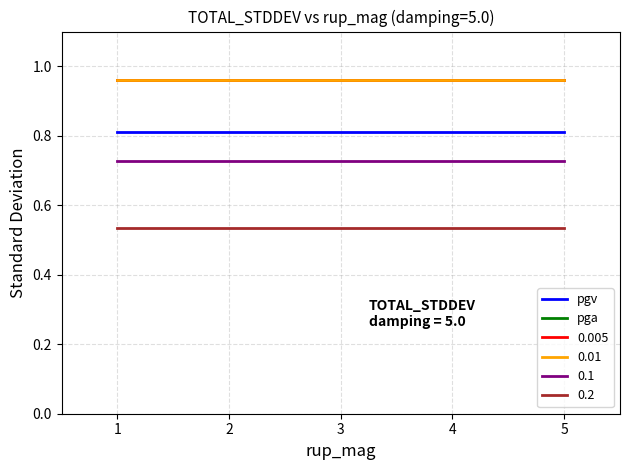

At how many categories does at least one series exceed 0?

5